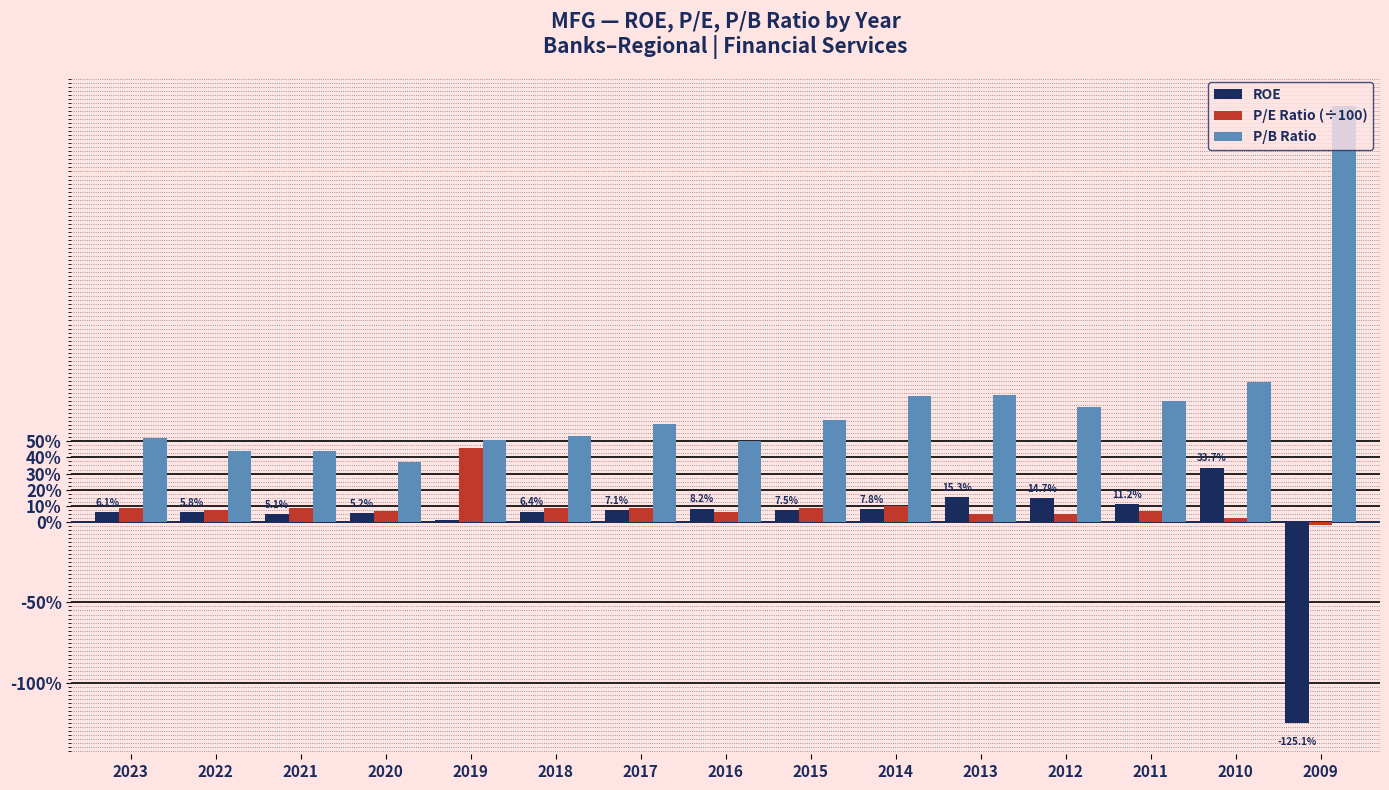

What are all the series names shown in the legend?

ROE, P/E Ratio (÷100), P/B Ratio